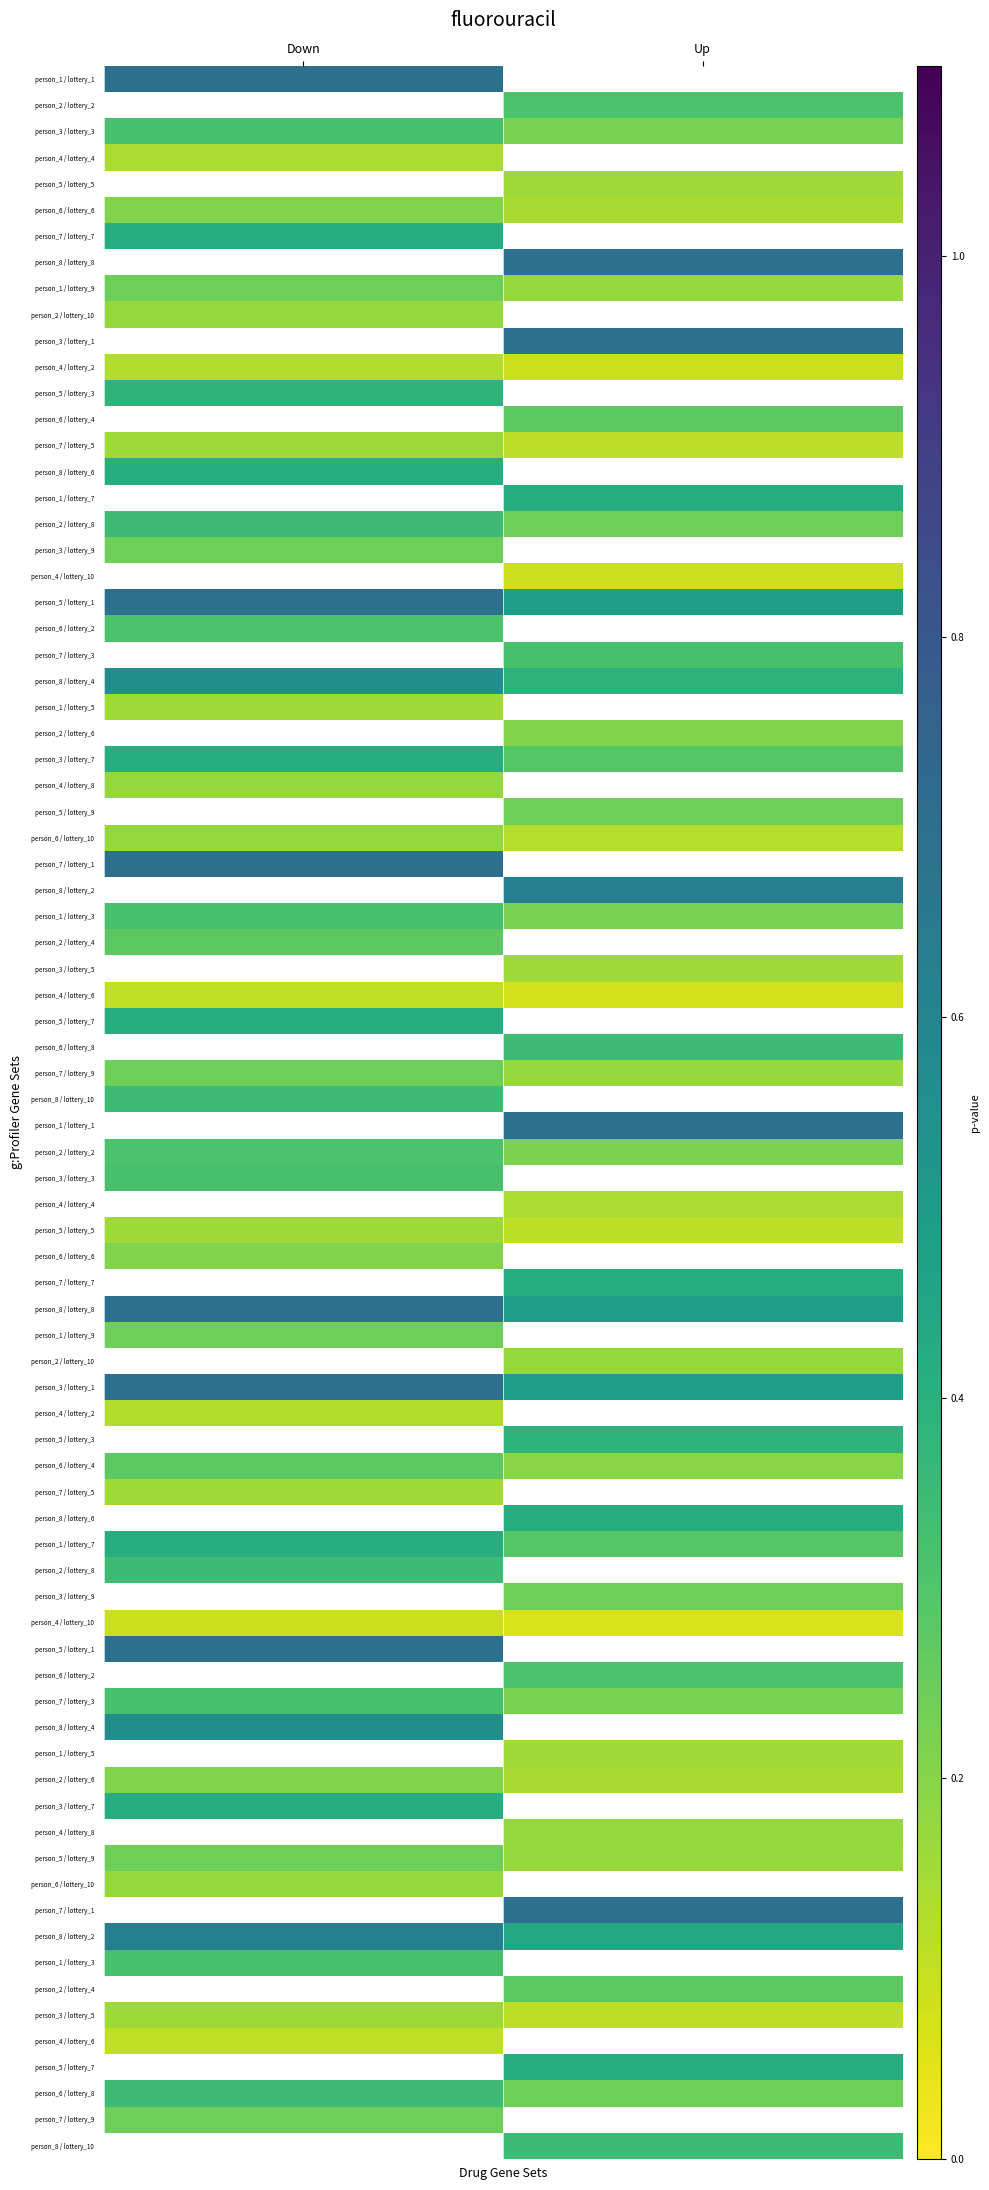

True or false: person_7 has a value of 0.4 at lottery_7.

True